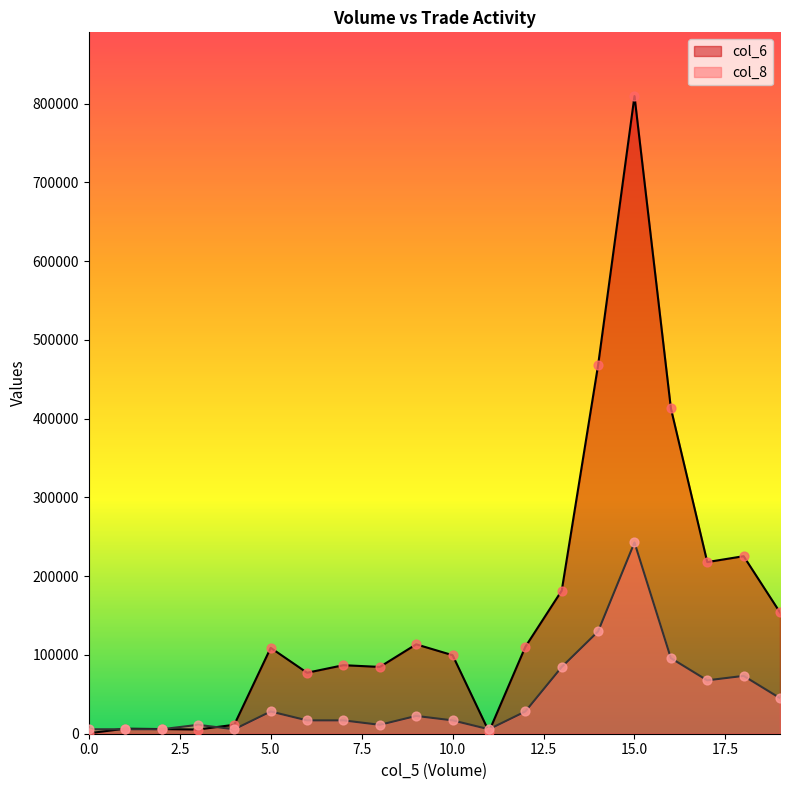

Which series contains the highest Y value?

col_6